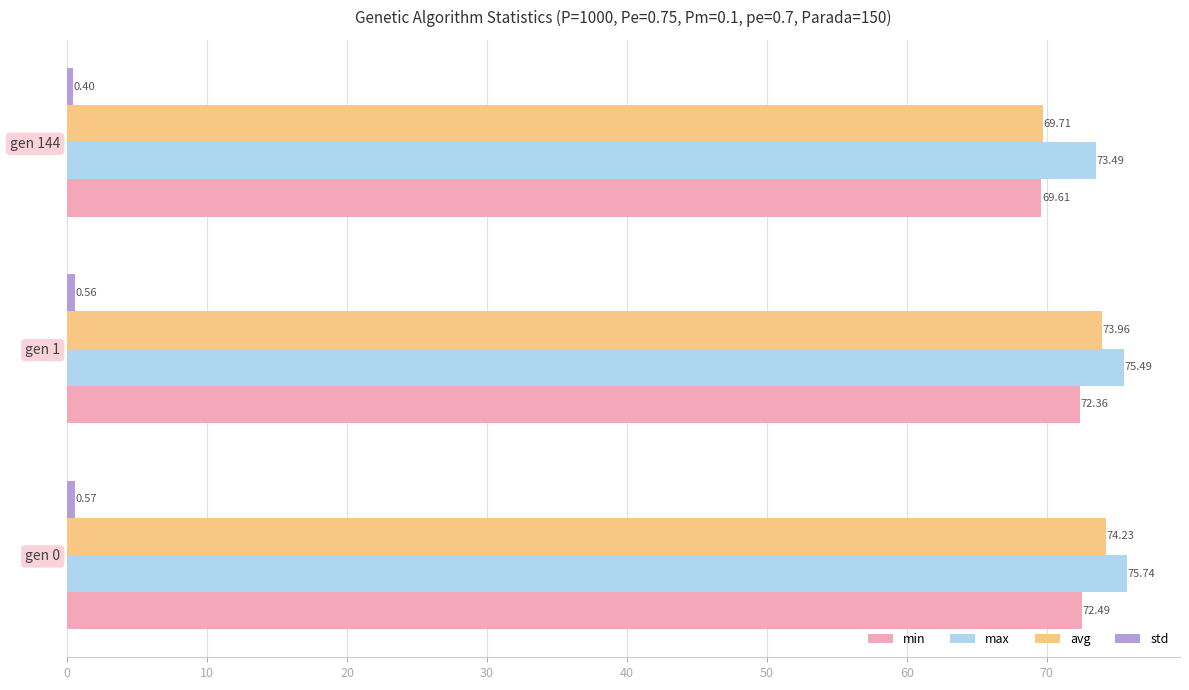

Rank the categories by avg value from highest to lowest.

gen 0, gen 1, gen 144